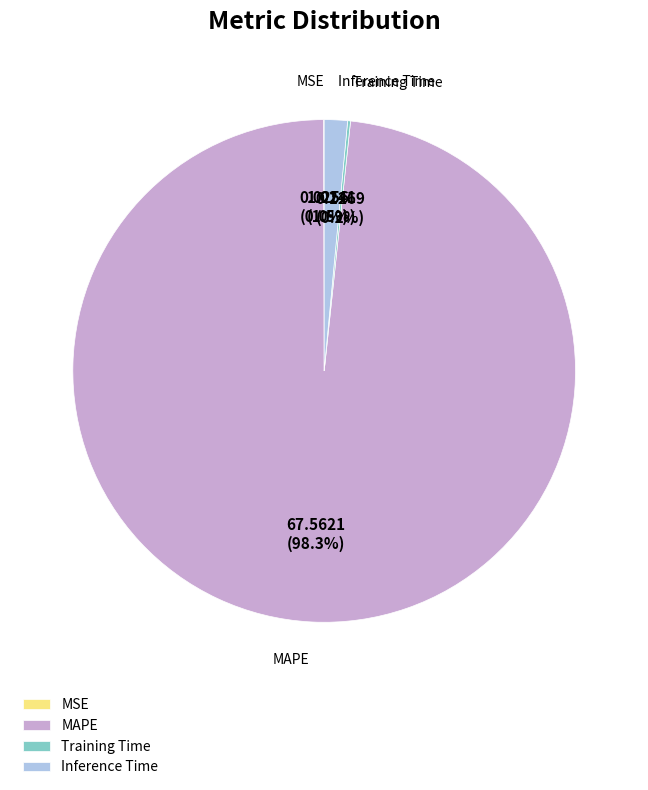

How many segments does this pie chart have?

4